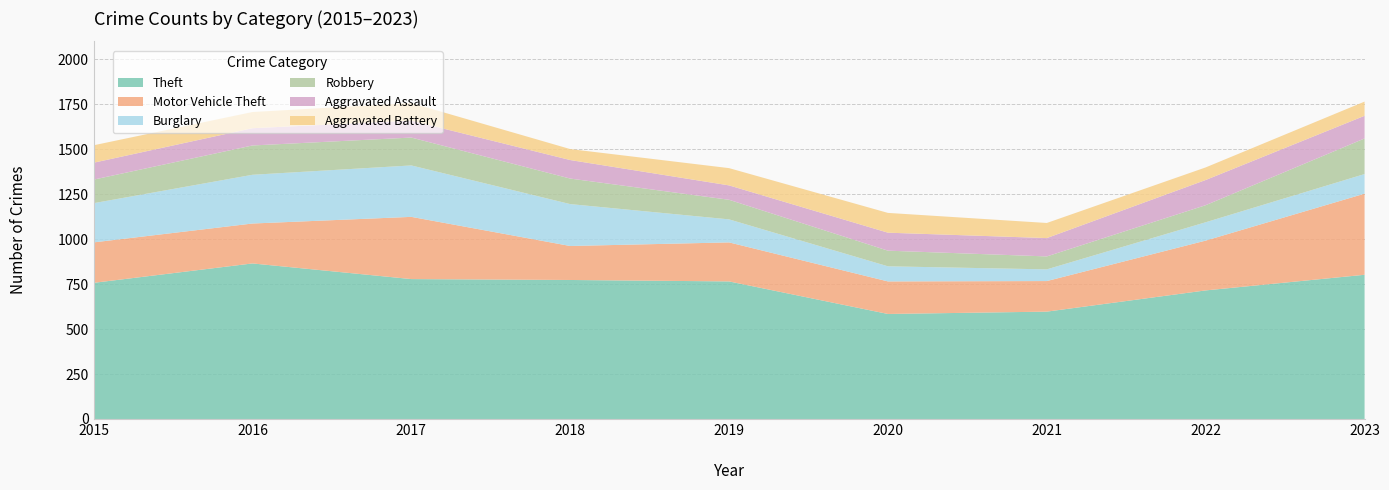

Reading left to right, transcribe all the data shown in this chart.

Theft: 2015=757	2016=865	2017=778	2018=773	2019=765	2020=584	2021=597	2022=715	2023=802
Motor Vehicle Theft: 2015=225	2016=222	2017=346	2018=189	2019=217	2020=181	2021=170	2022=277	2023=451
Burglary: 2015=218	2016=271	2017=286	2018=233	2019=128	2020=84	2021=65	2022=102	2023=109
Robbery: 2015=131	2016=163	2017=155	2018=142	2019=109	2020=87	2021=72	2022=95	2023=198
Aggravated Assault: 2015=94	2016=96	2017=94	2018=103	2019=80	2020=100	2021=102	2022=140	2023=126
Aggravated Battery: 2015=97	2016=90	2017=98	2018=61	2019=96	2020=110	2021=84	2022=70	2023=79